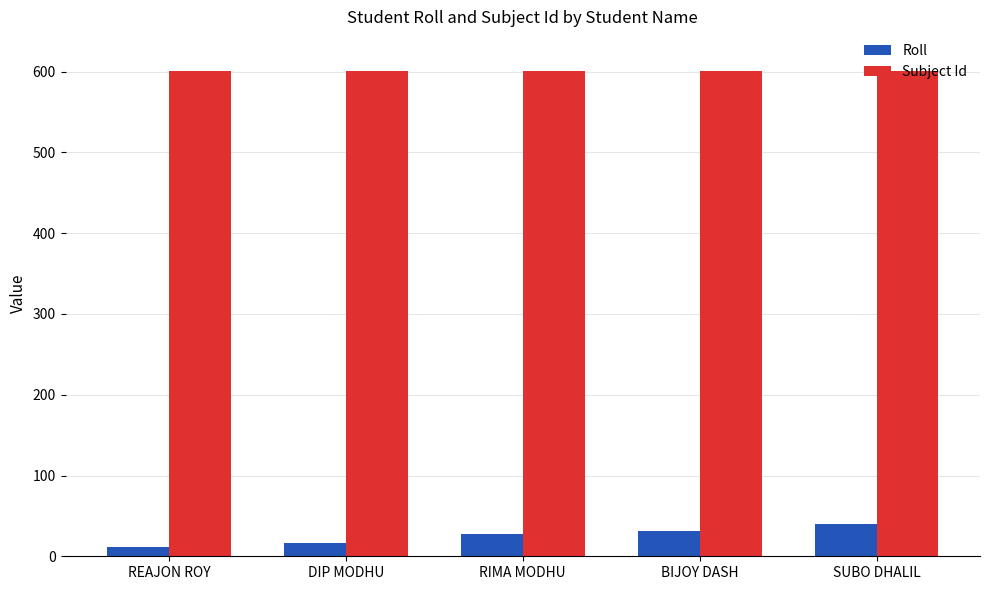

What is the minimum value shown in the chart?

12